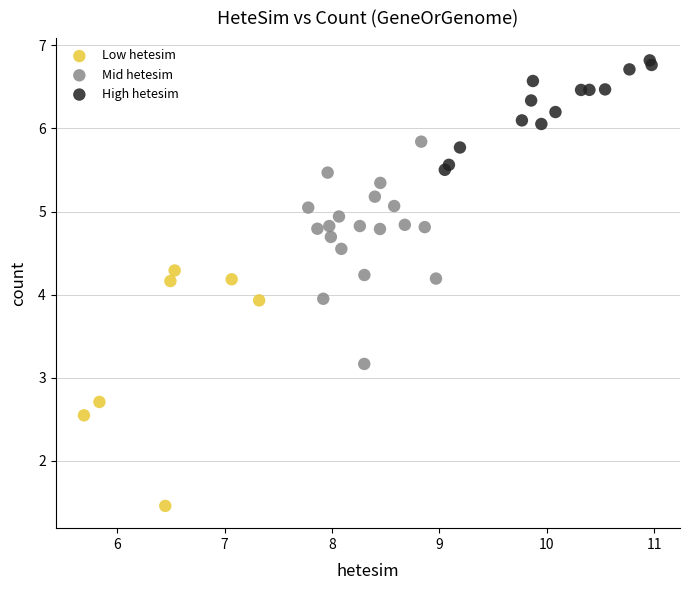

Which series contains the lowest Y value?

Low hetesim